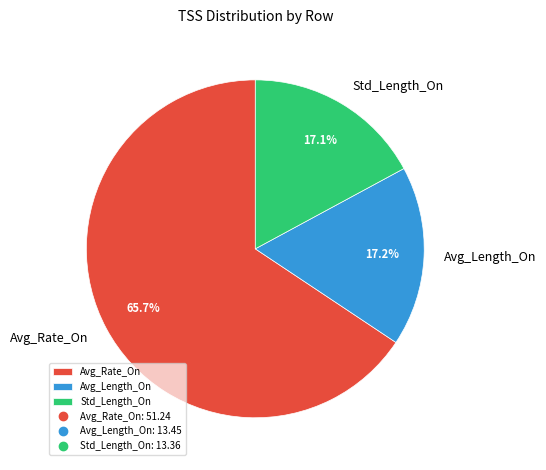

To the nearest percent, what is the difference between the Avg_Rate_On and Avg_Length_On slice percentages?

48%